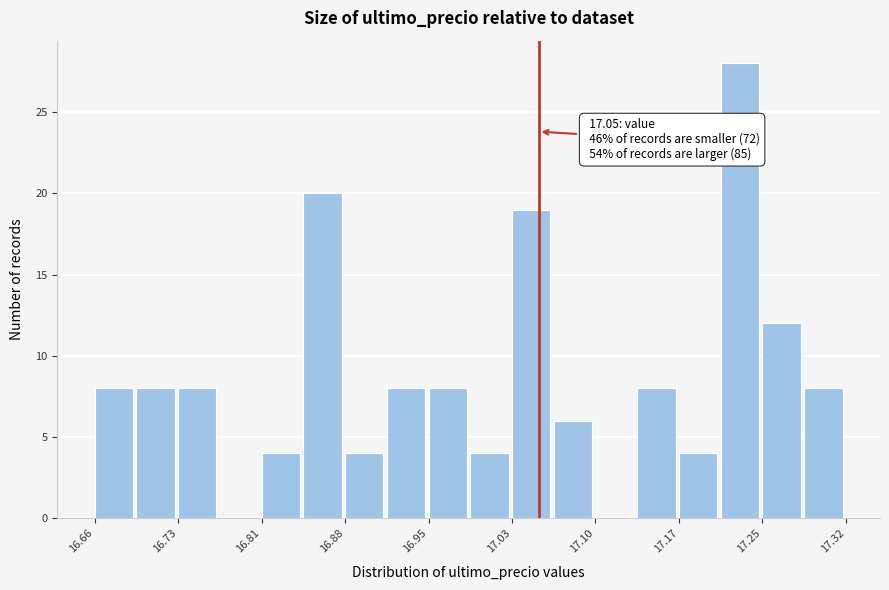

Read against the x-axis, roughly where is the centre of the tallest bar?

17.23